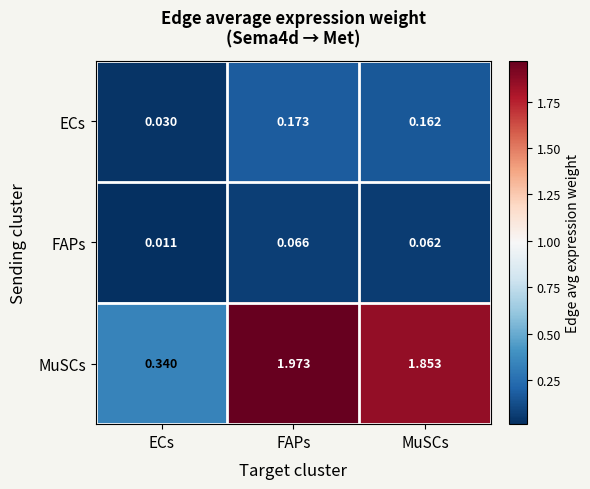

At which category does the chart reach its peak across all series?

FAPs